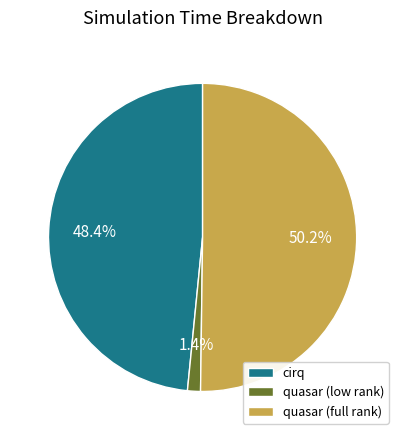

Approximately how many times larger is the value at cirq compared to quasar (full rank)?

1.0